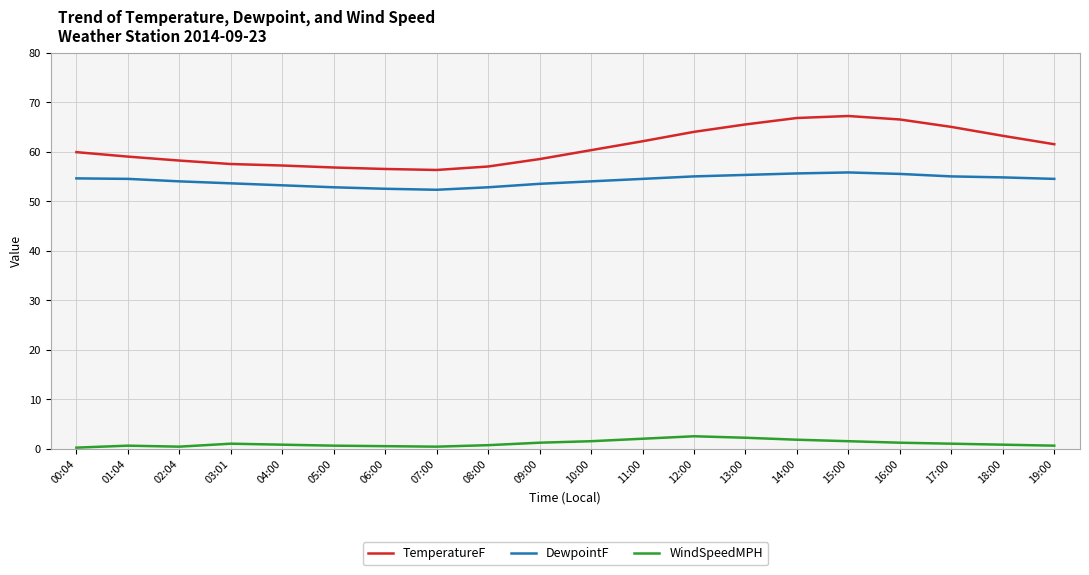

True or false: TemperatureF and WindSpeedMPH intersect in this chart.

False